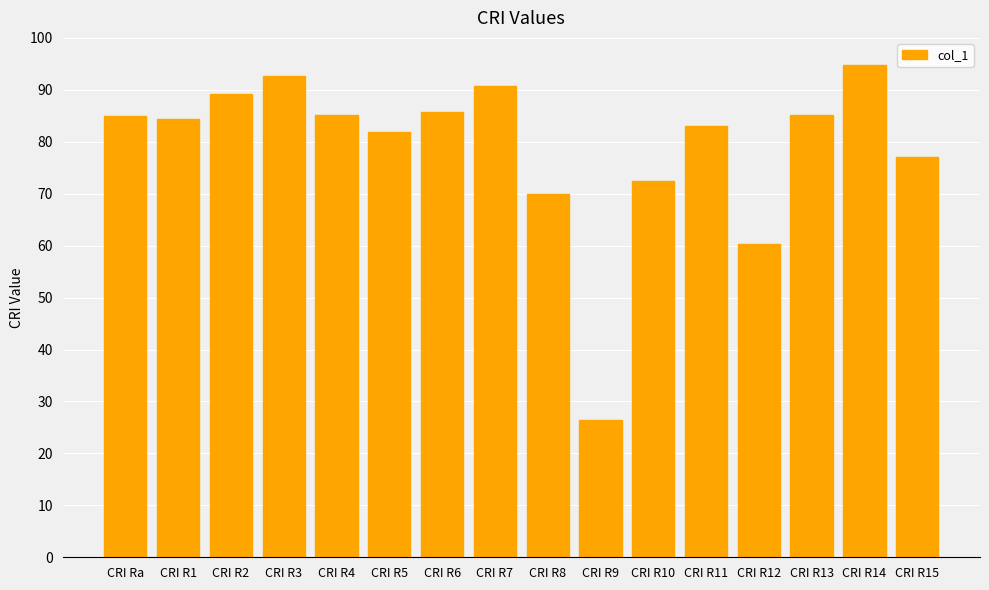

What is the change in value from CRI R2 to CRI R4?

-4.1